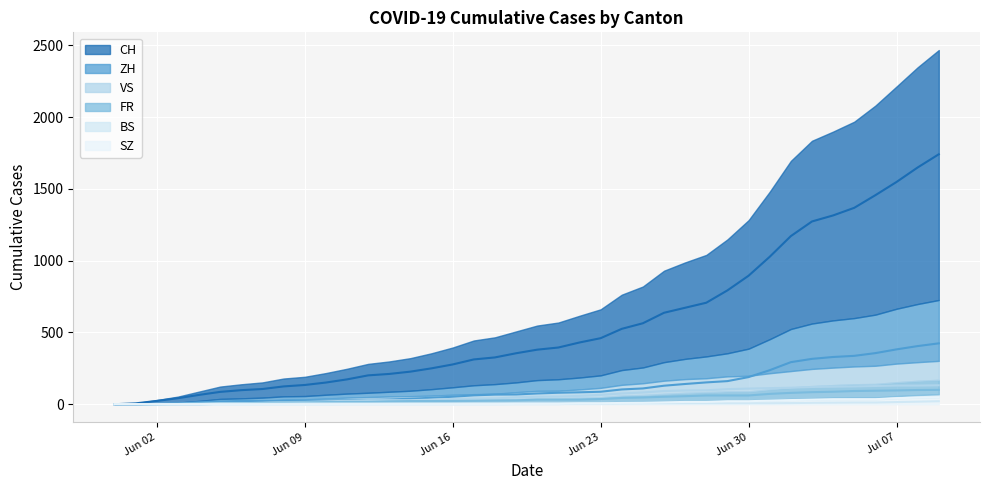

What is the value of the FR point at the 34th from the left?

84